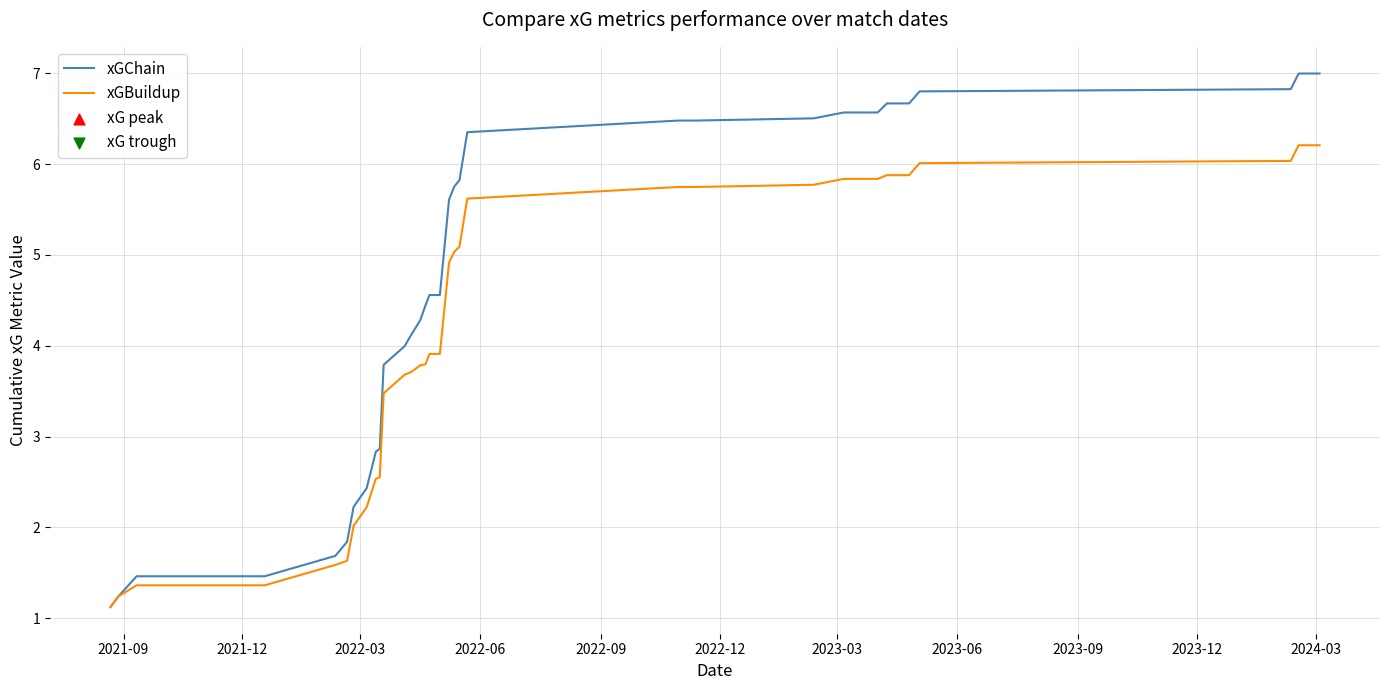

Which series has the largest total across all categories?

xGChain